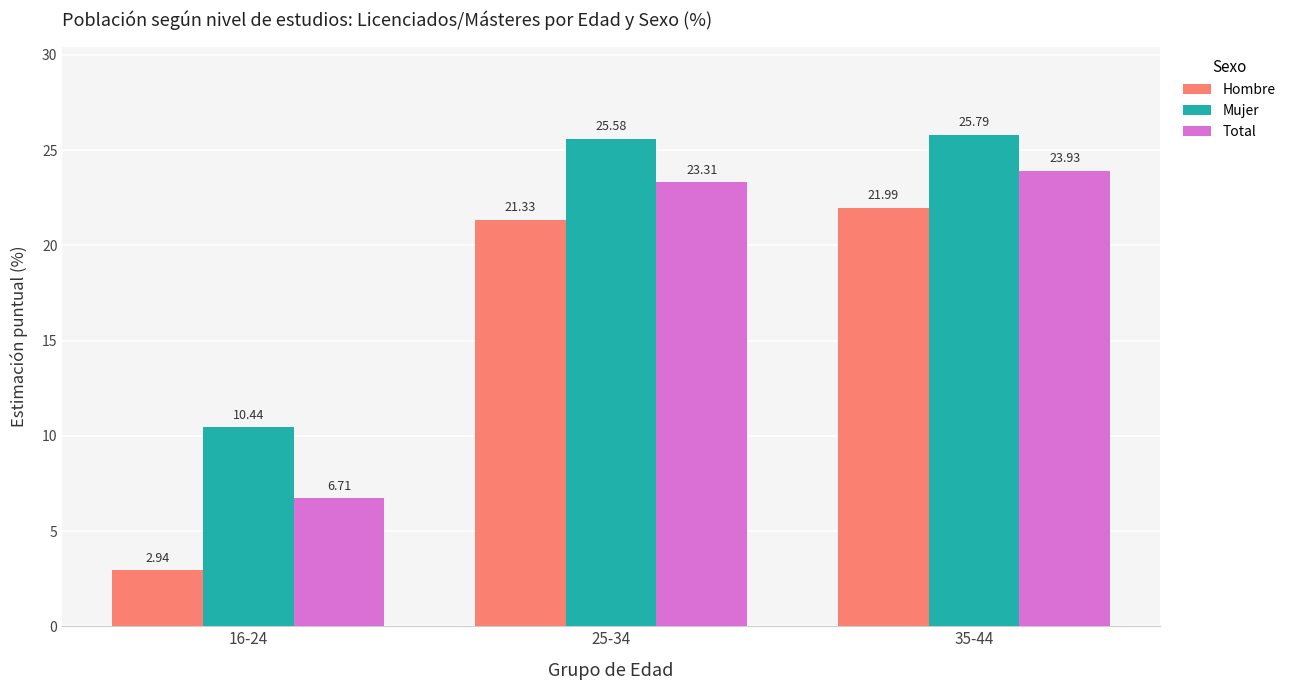

Is it true that Total equals 6.7 at 16-24?

True